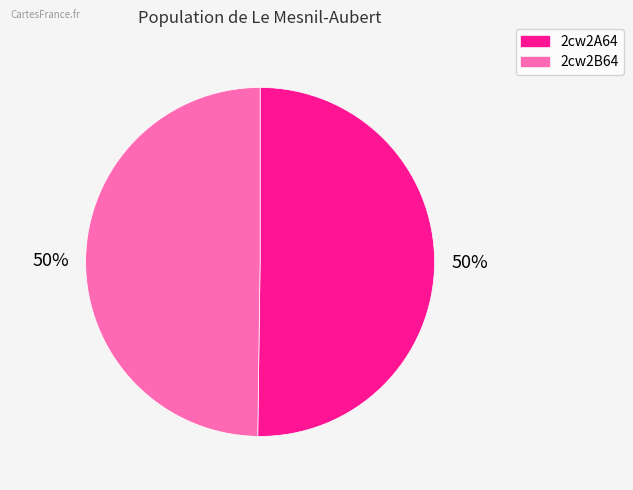

The 2cw2A64 slice represents 63% of the pie. True or false?

False